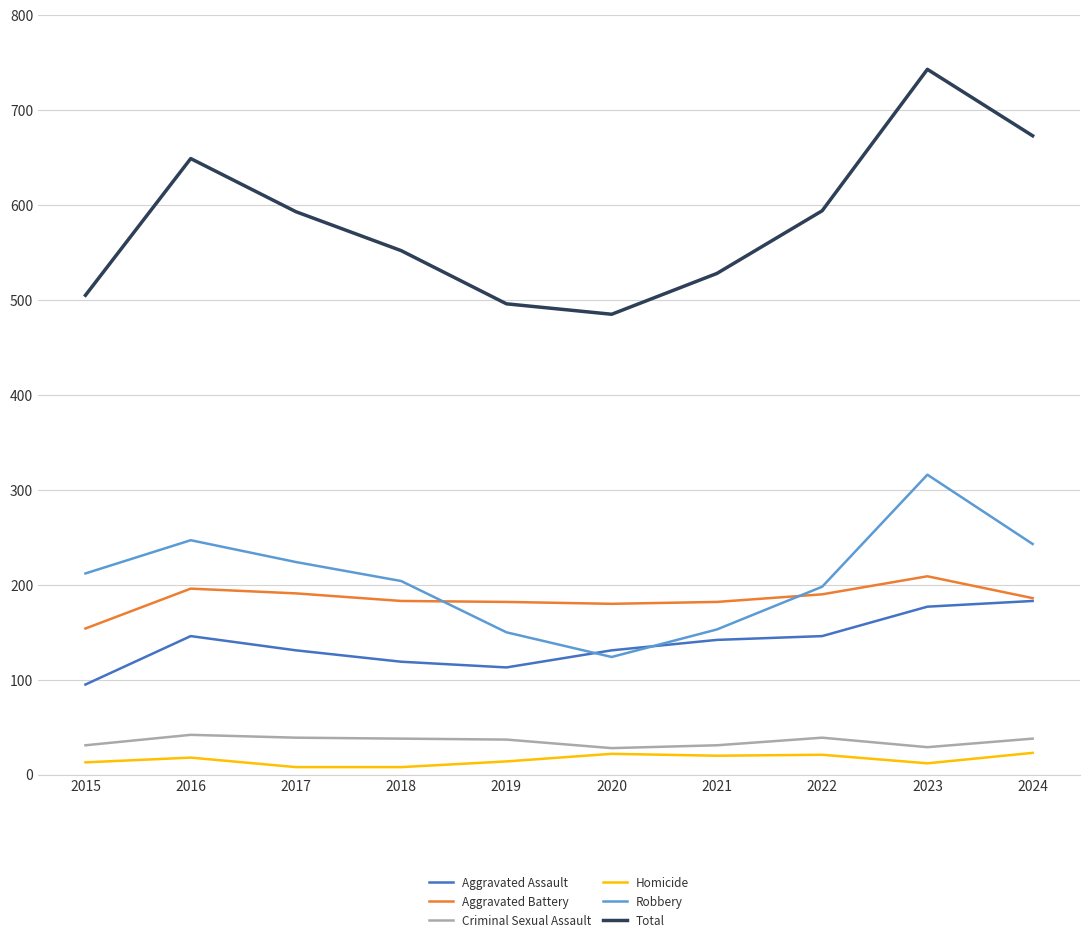

What is the difference between the maximum and minimum values in the Homicide series?

15